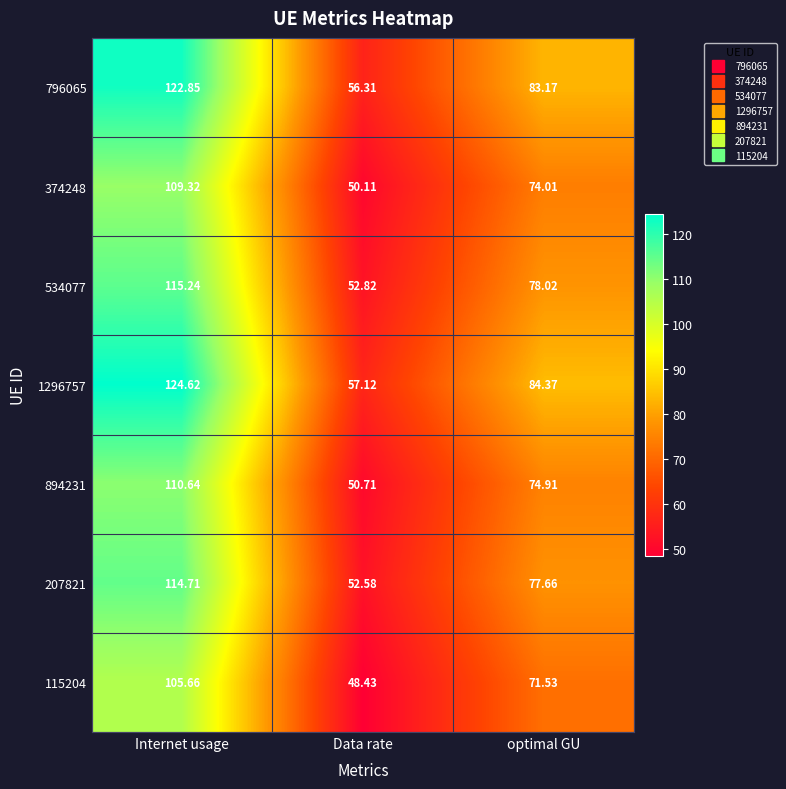

Which category has the highest value in the 1296757 series?

Internet usage